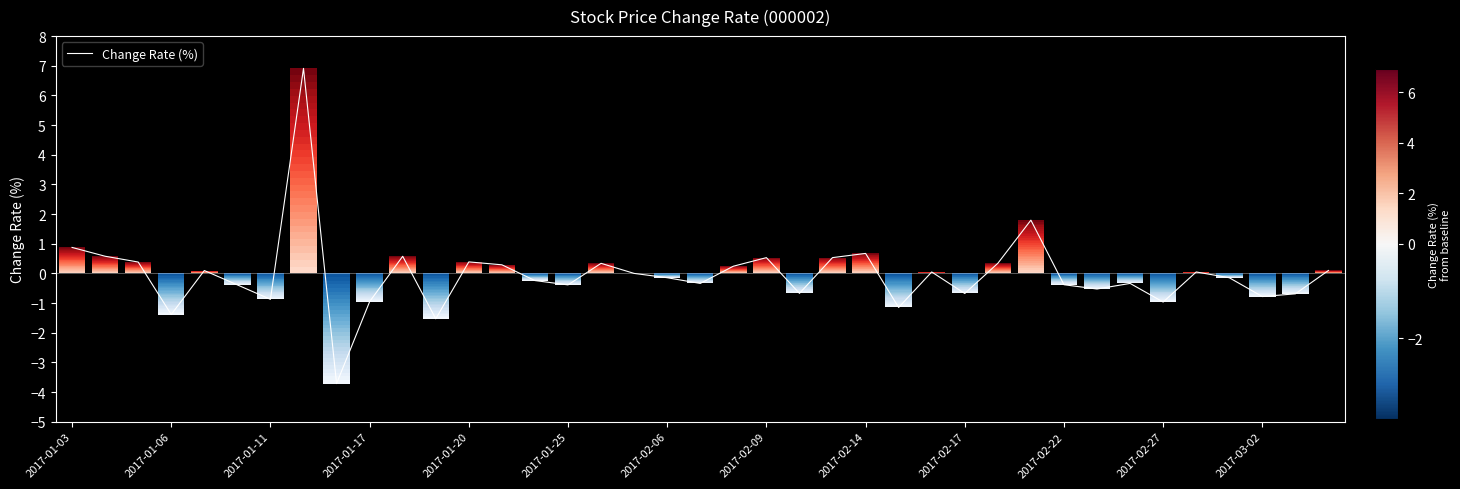

What is the difference between the maximum and minimum values?

10.6